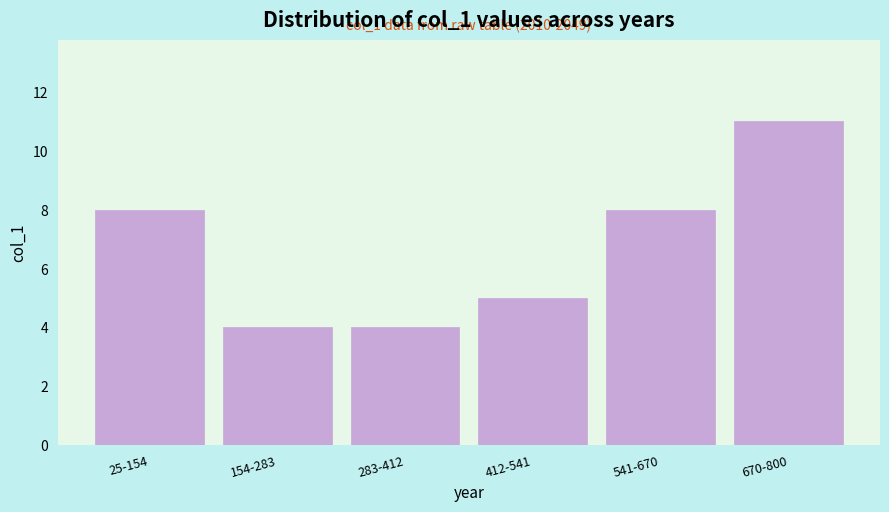

Reading left to right, transcribe all the data shown in this chart.

25-154=8	154-283=4	283-412=4	412-541=5	541-670=8	670-800=11